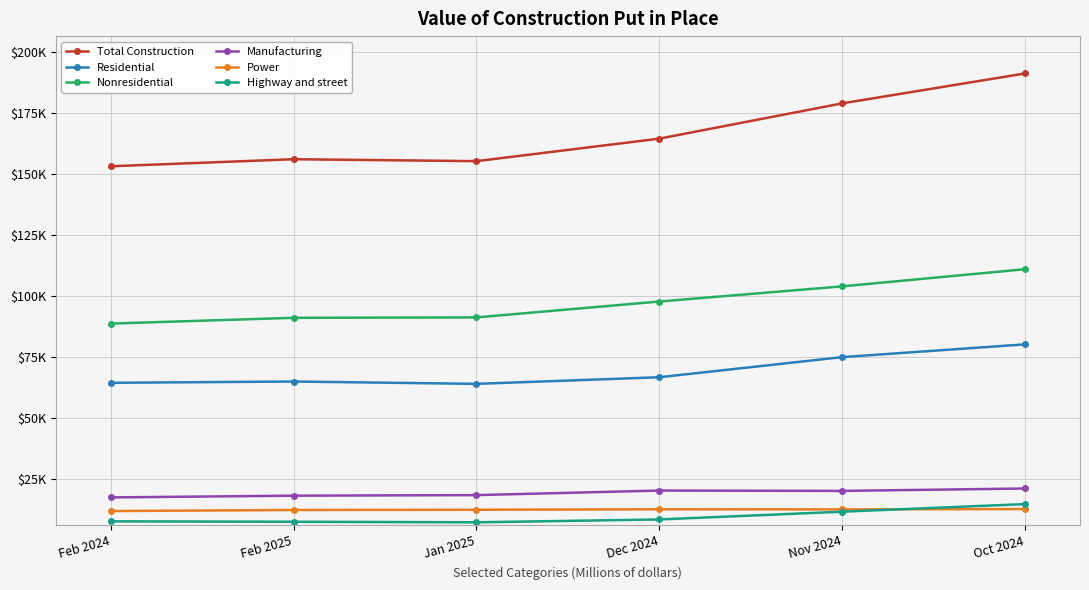

Does the chart have visible grid lines?

Yes